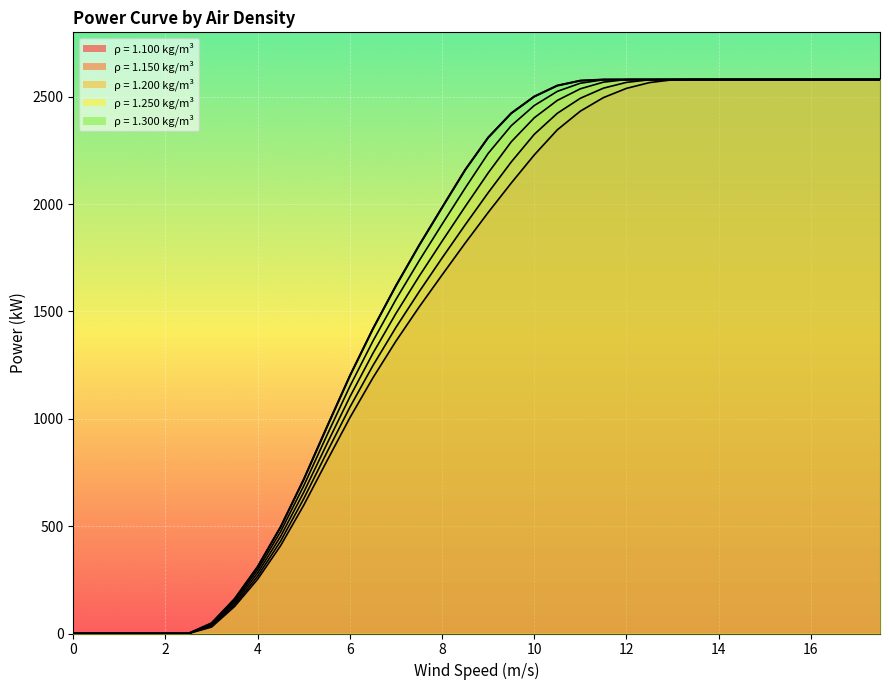

What is the difference between the second highest and second lowest values in the 1.250 series?

2580